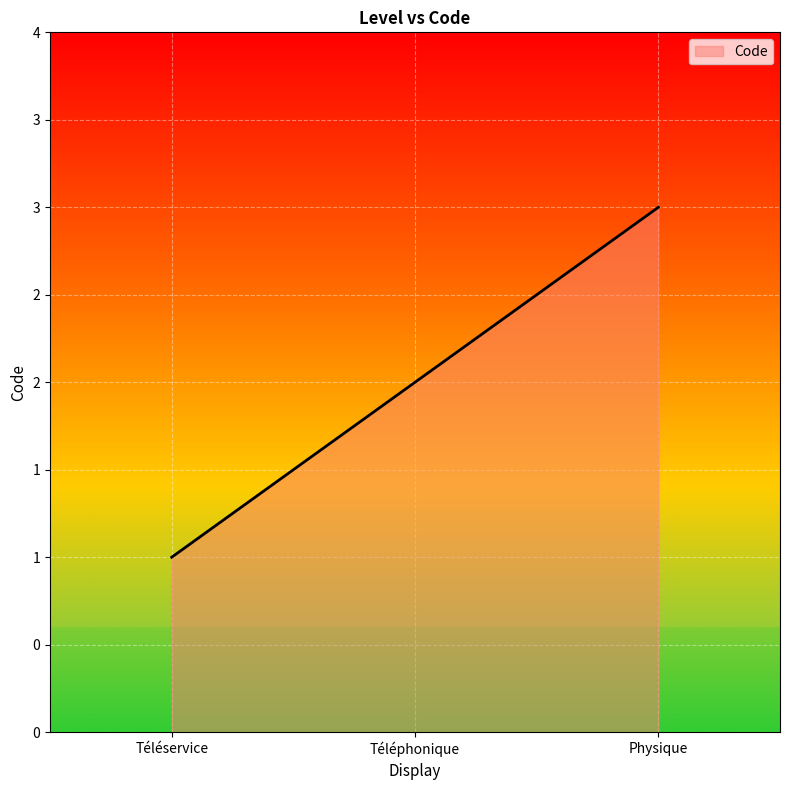

Does the chart display data point markers on the line(s)?

No